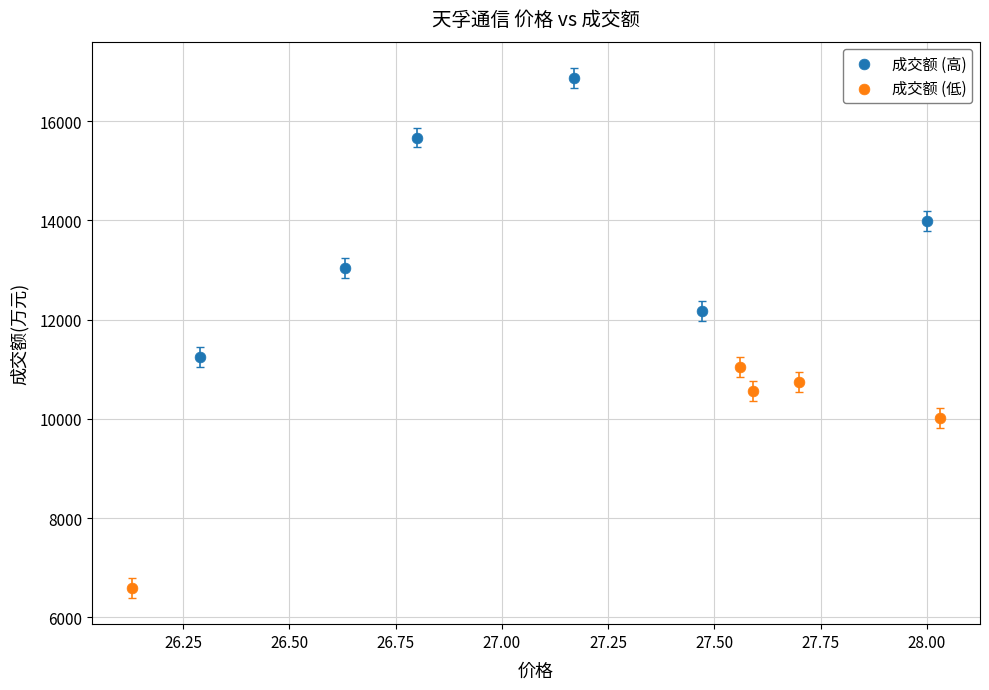

Which series reaches the minimum Y coordinate?

成交额 (低)